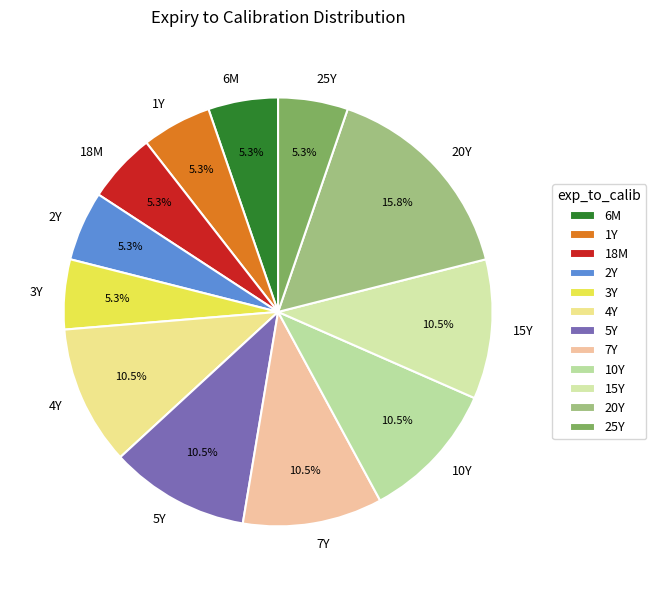

Is there a majority slice in this chart?

No